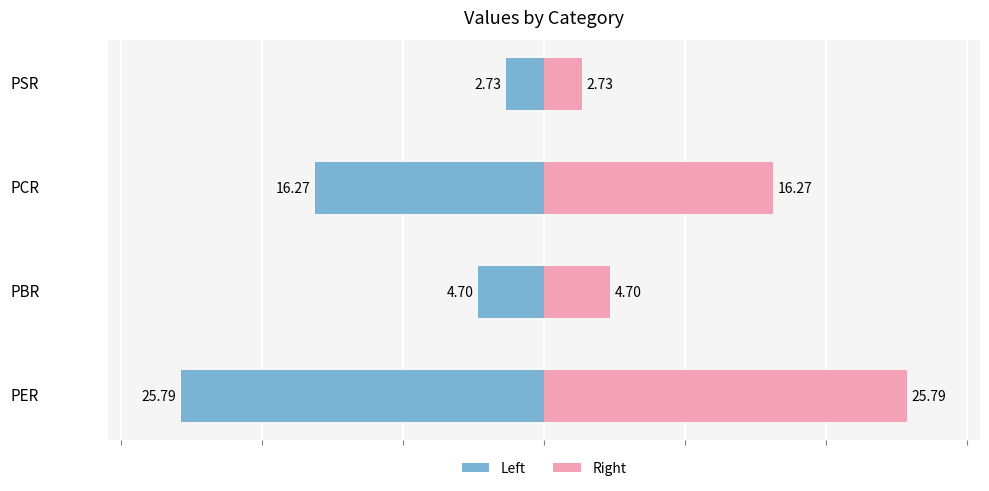

Which has a higher value, PER or PCR?

PCR